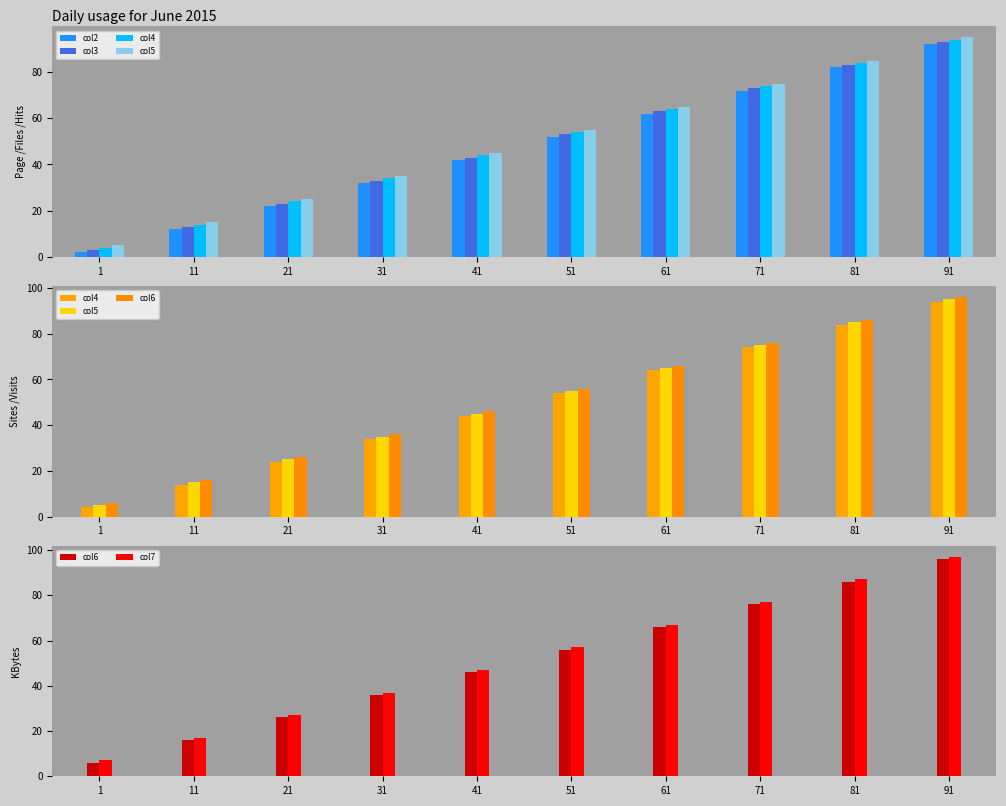

At how many categories does at least one series exceed 8?

9